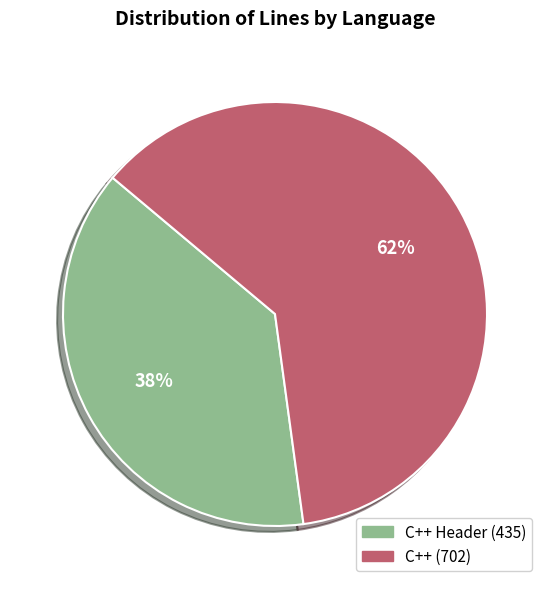

To the nearest percent, what is the average slice percentage?

50%